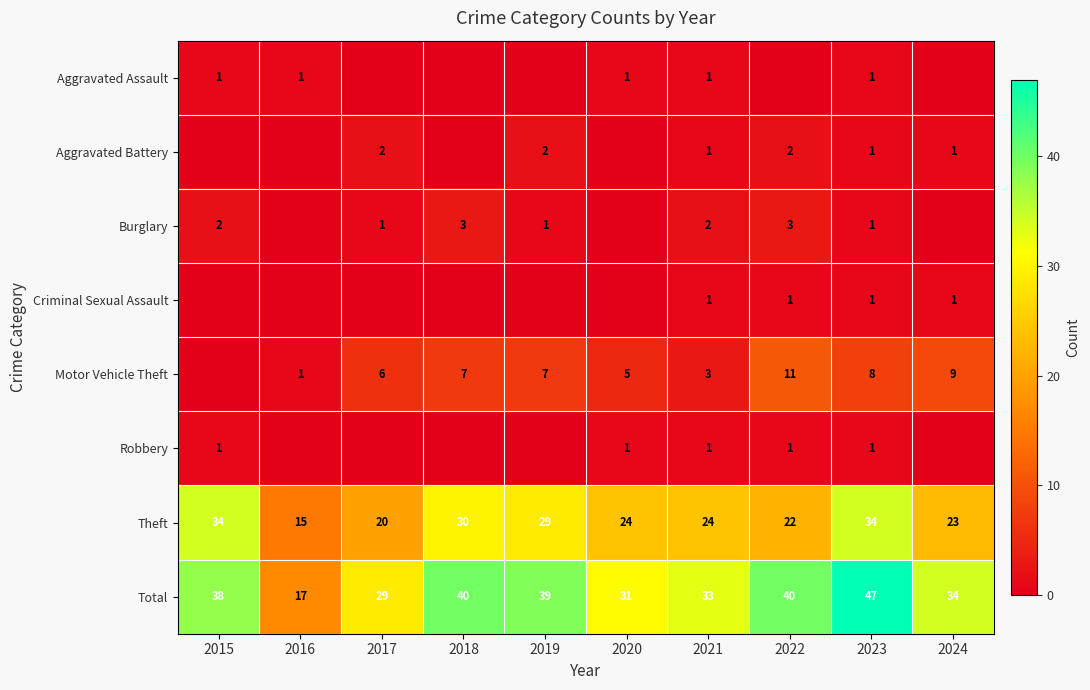

Which label corresponds to the largest value in the chart?

2023